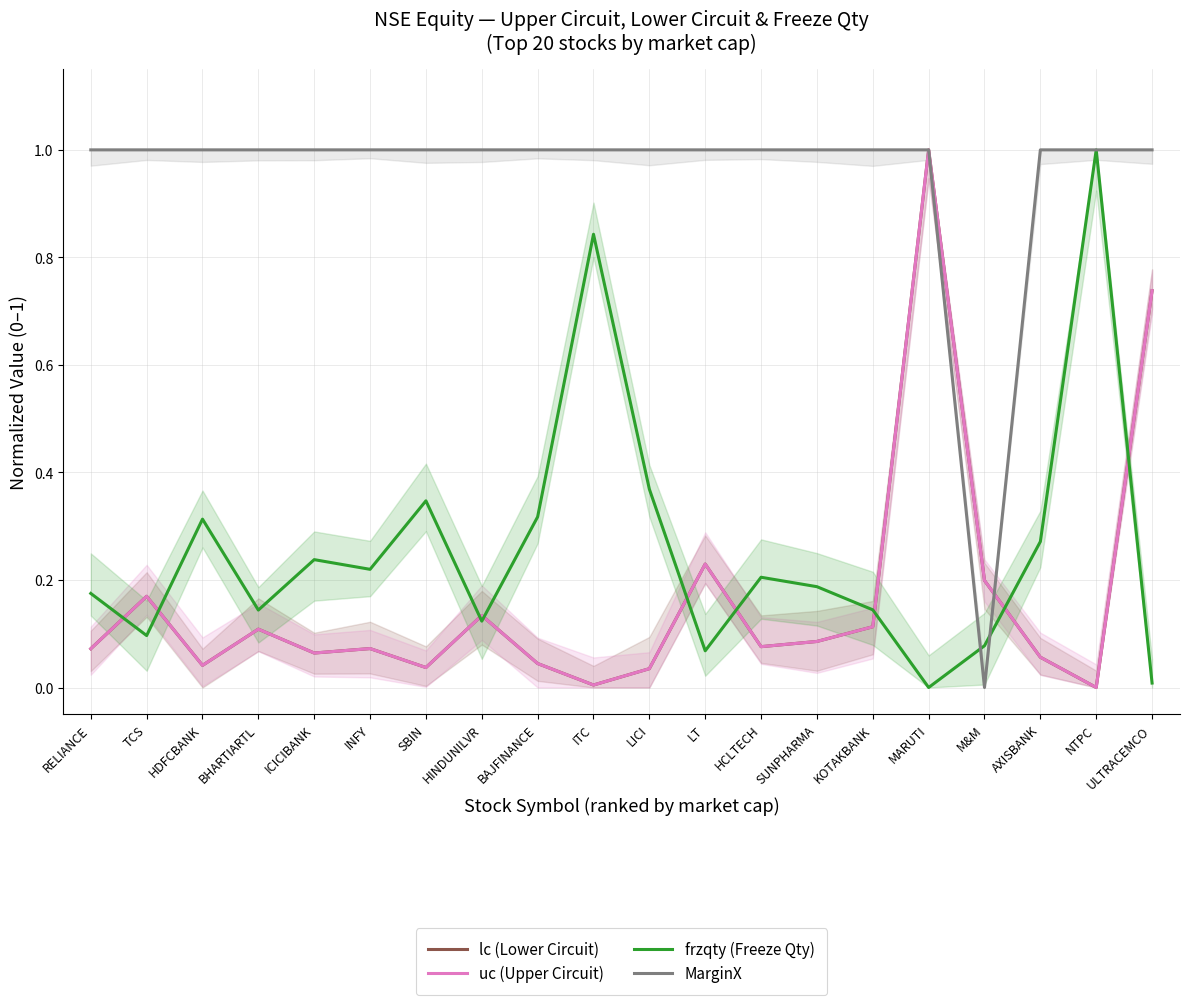

True or false: MarginX has more than 1 interior local peaks.

False